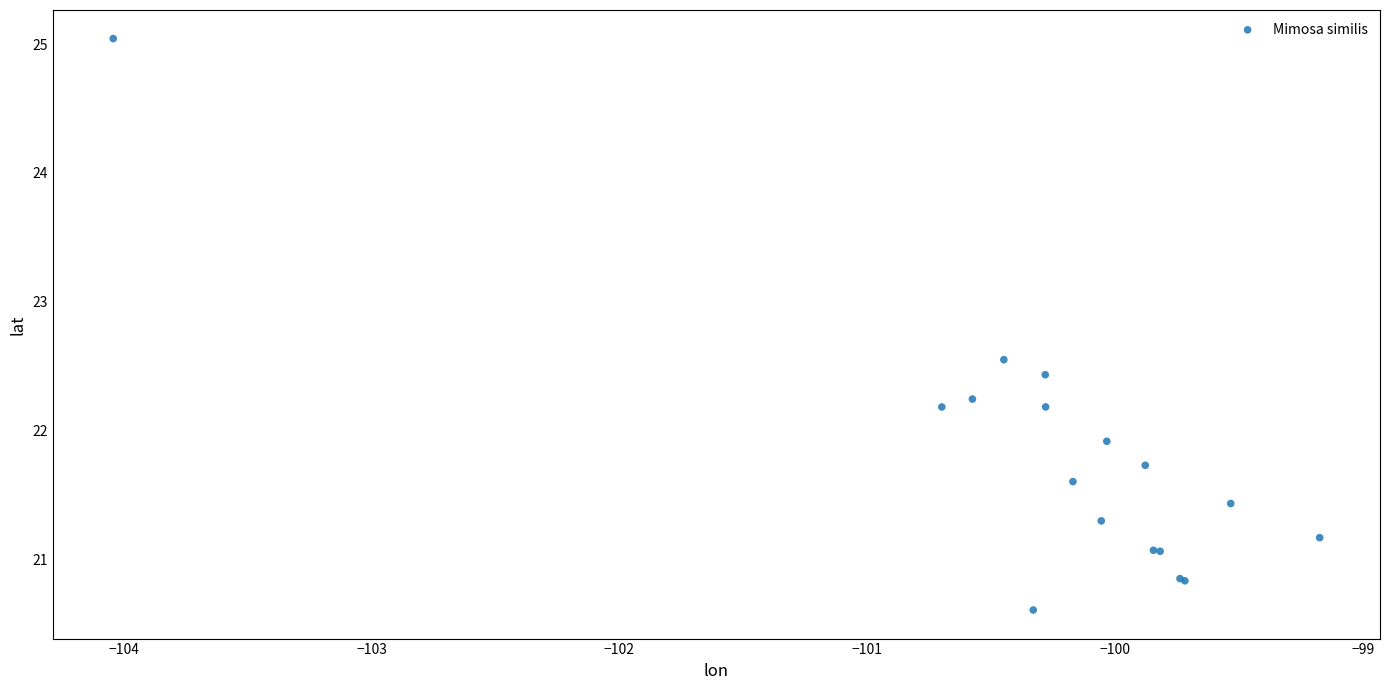

What Y value in the scatter plot is closest to 22?

21.9